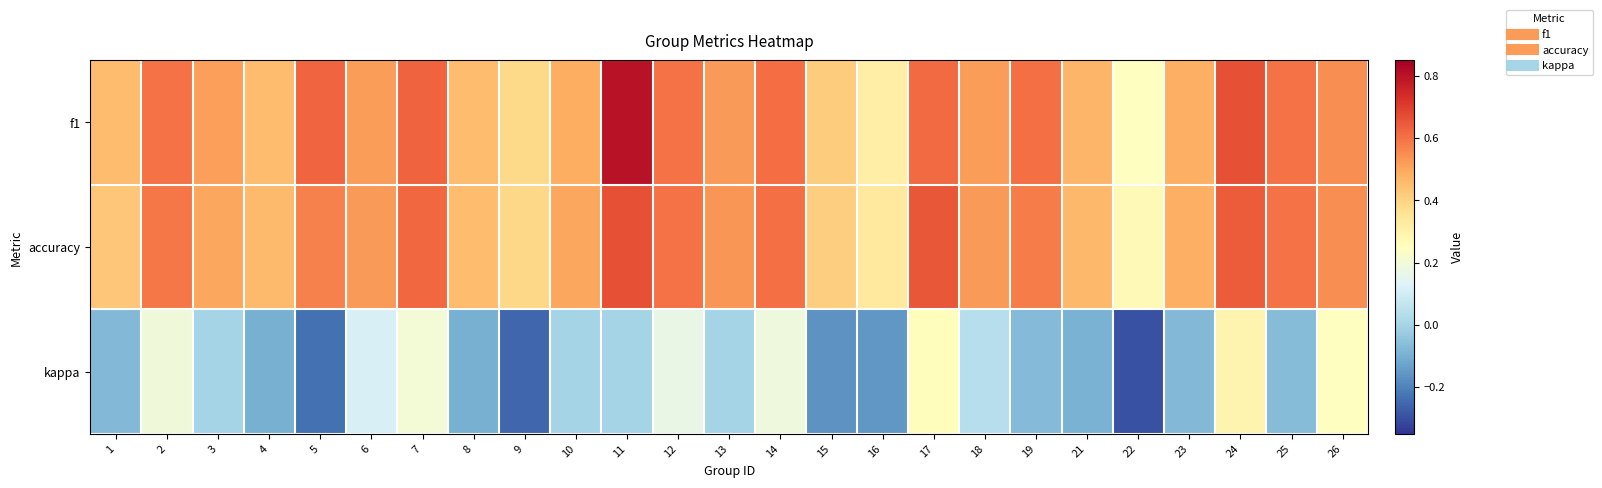

Which has a higher value, 14 or 10?

14